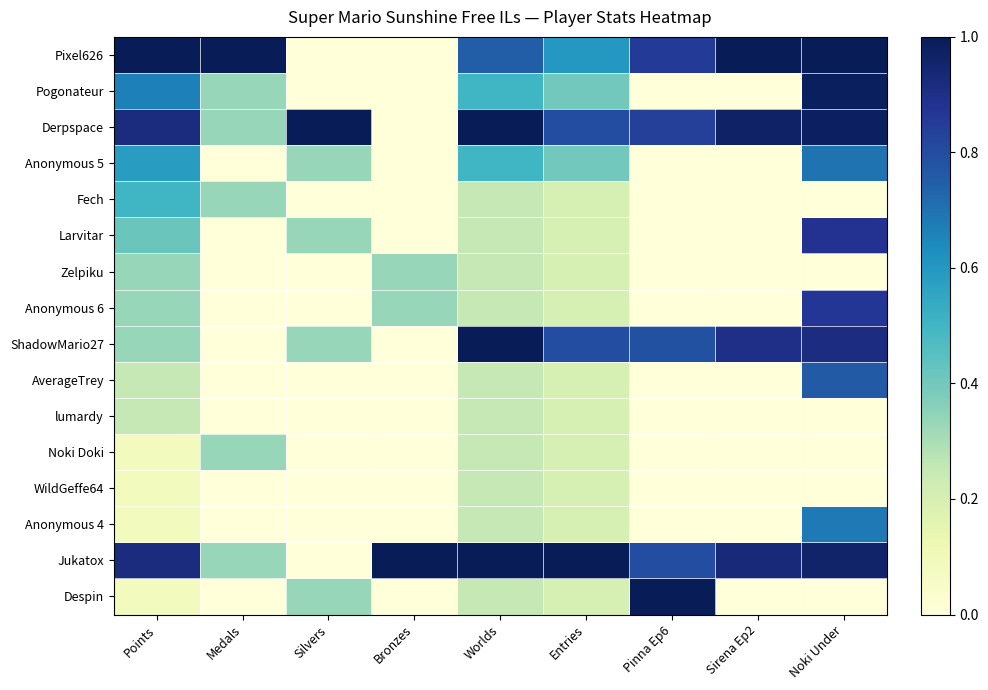

What is the spread (max minus min) of values at Silvers?

1.0